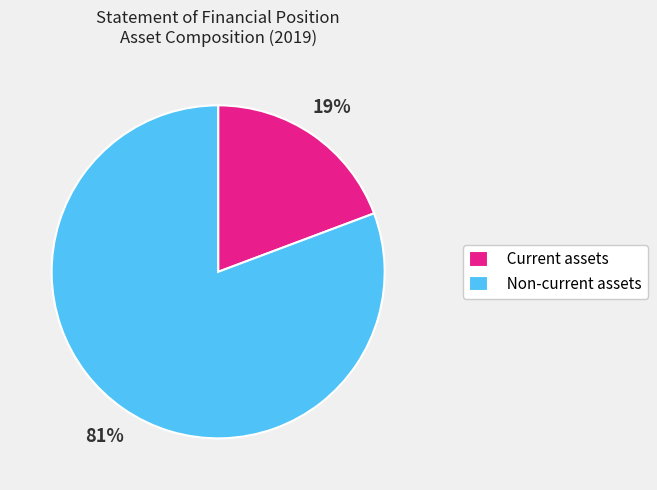

To the nearest percent, what percentage of the pie is Non-current assets?

81%